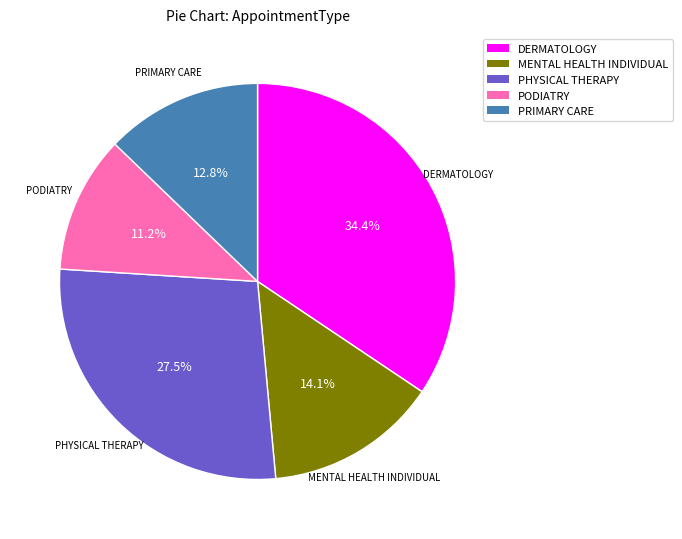

What is the ratio of the value at DERMATOLOGY to the value at PRIMARY CARE?

2.7